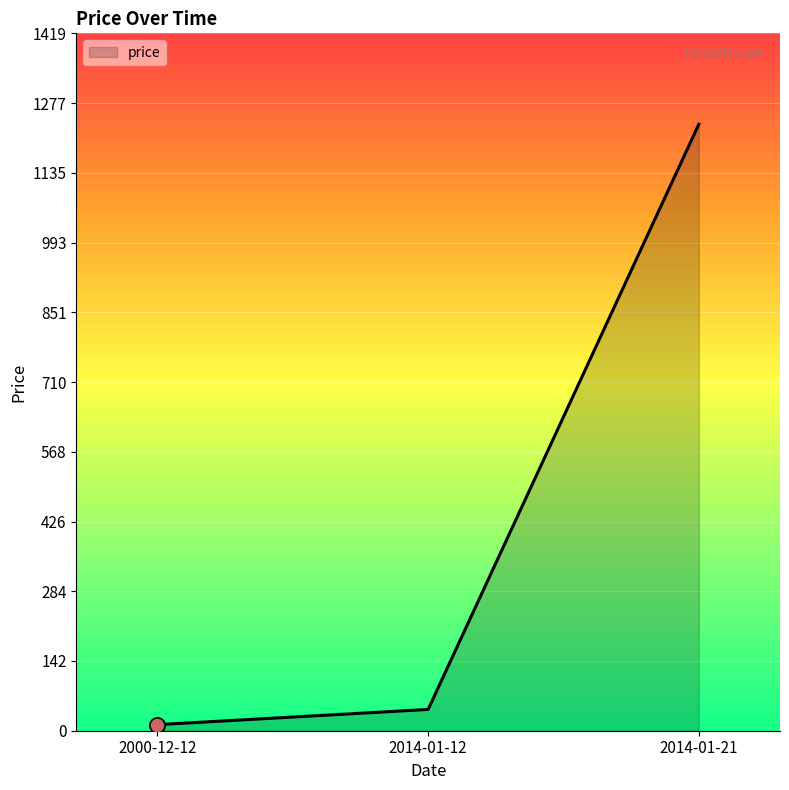

Which has a higher value, 2000-12-12 or 2014-01-12?

2014-01-12